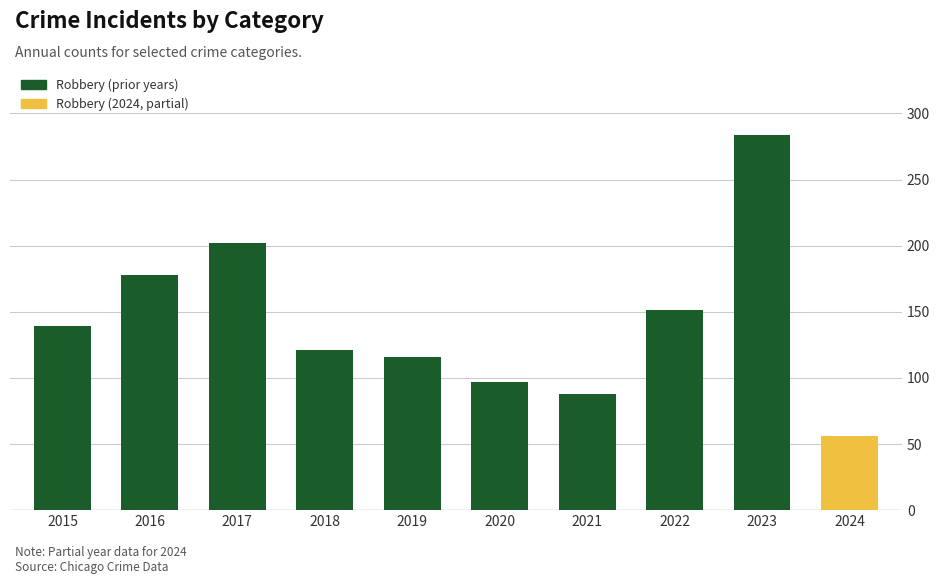

What is the minimum value shown in the chart?

56